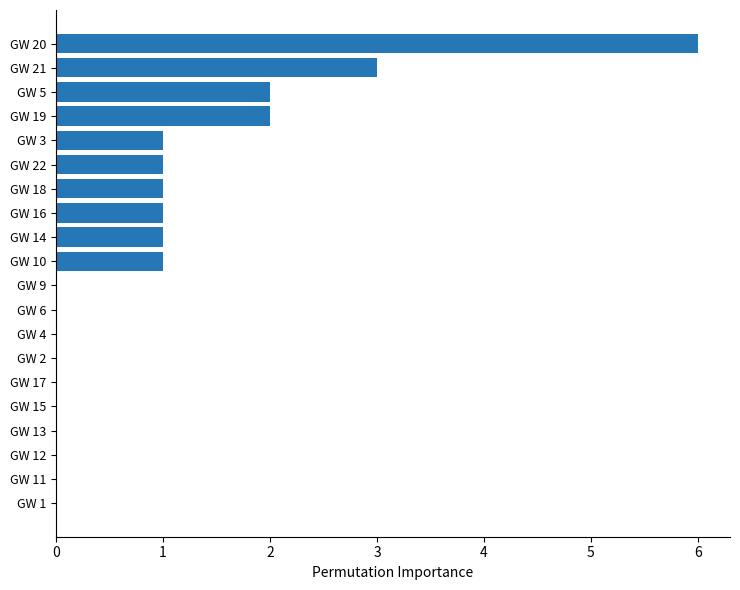

How many categories are shown in the chart?

20